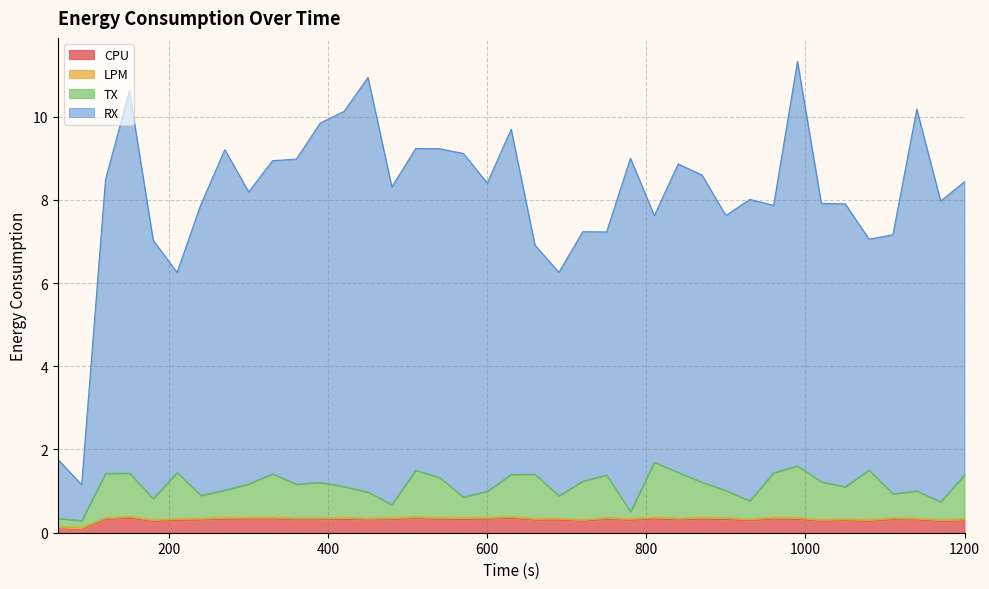

How many lines are shown in the chart?

4